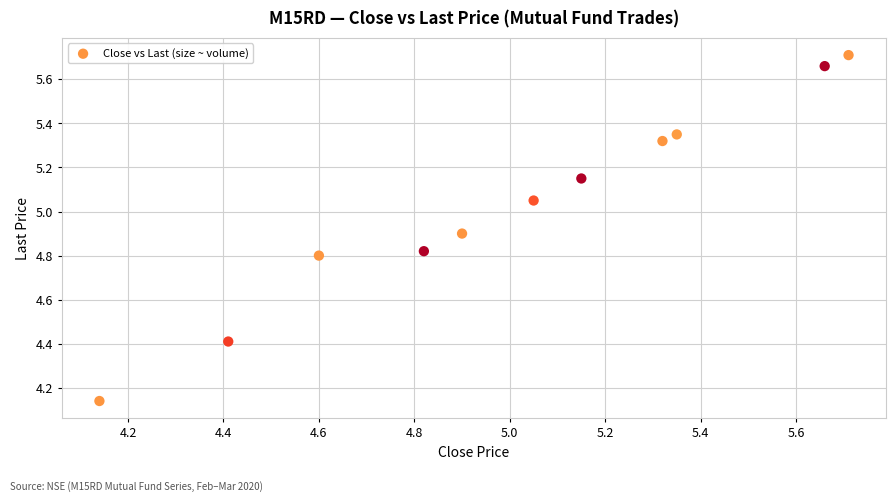

What is the range of Y values (max minus min)?

1.6